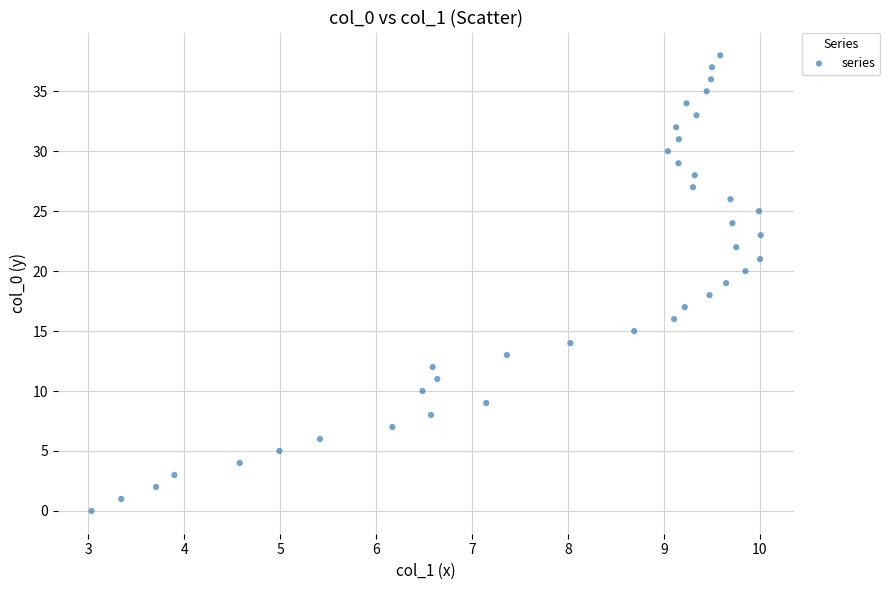

What is the range of Y values (max minus min)?

38